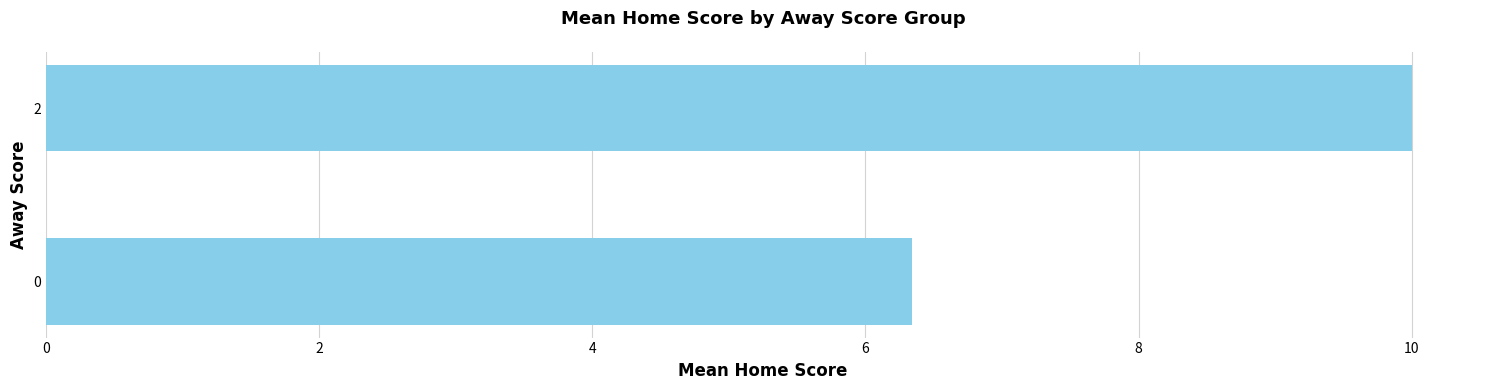

List the labels in order of value, smallest first.

0, 2